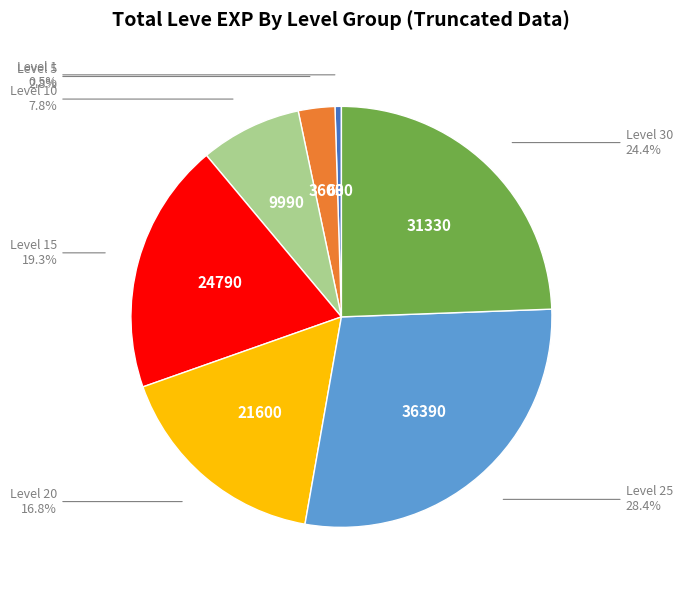

Is there a majority slice in this chart?

No